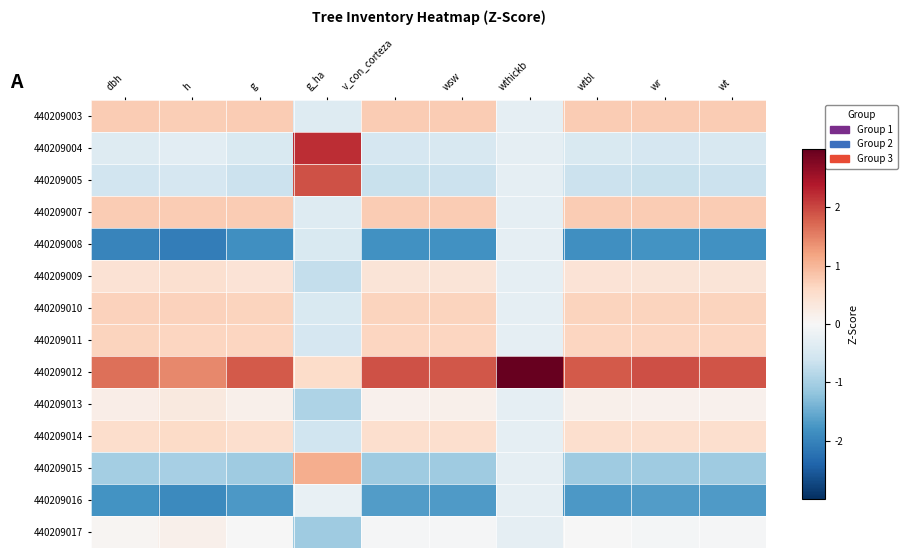

At which category does the chart reach its peak across all series?

wthickb